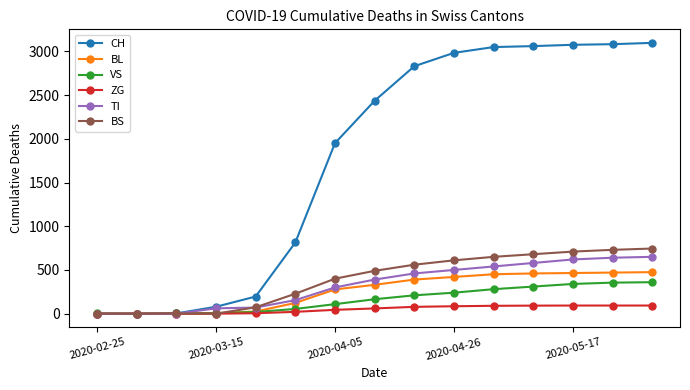

What is the average value of the BL series?

259